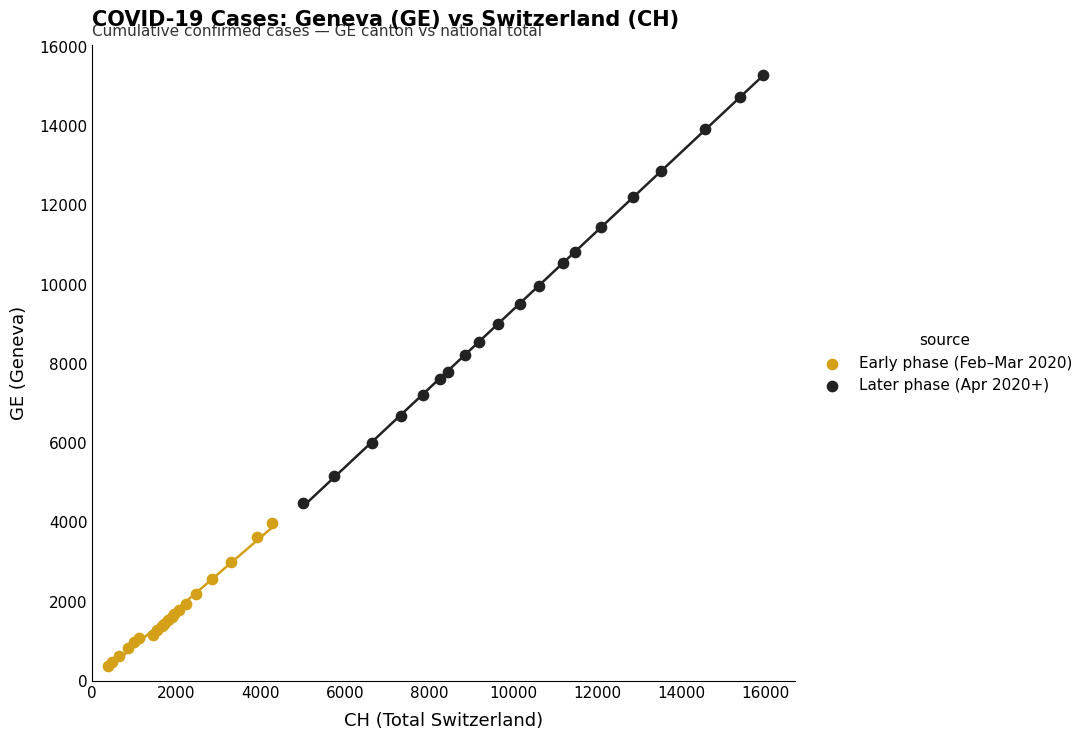

Which series has the widest spread of Y values?

Later phase (Apr 2020+)